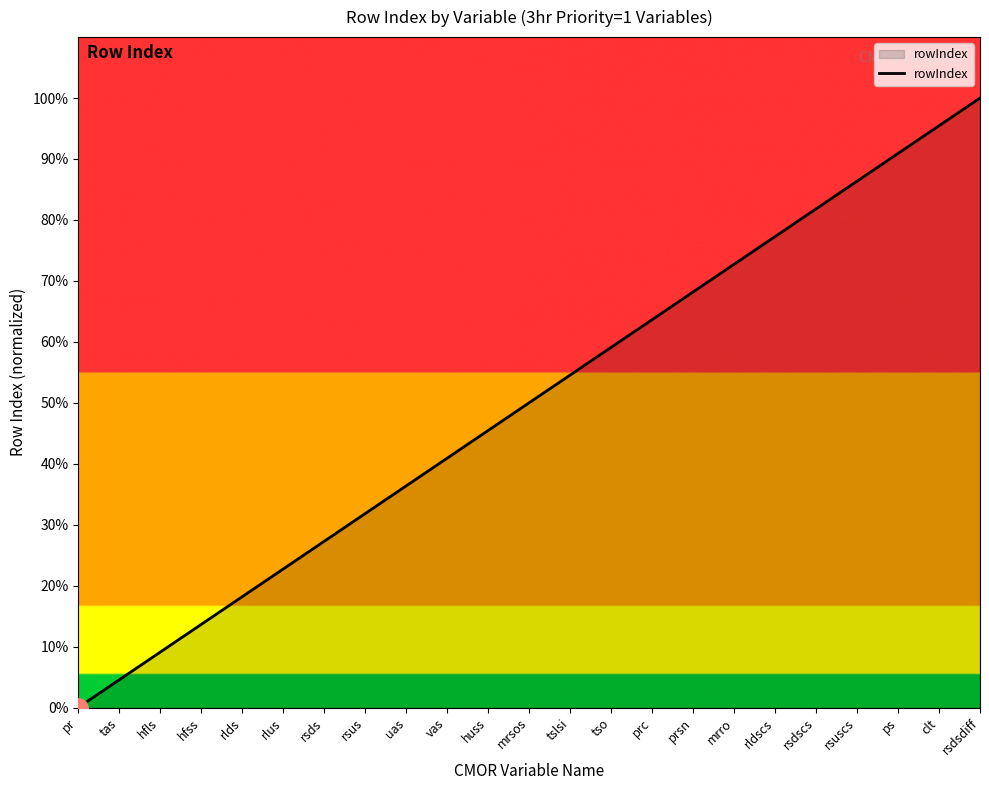

What is the average value?

50.0